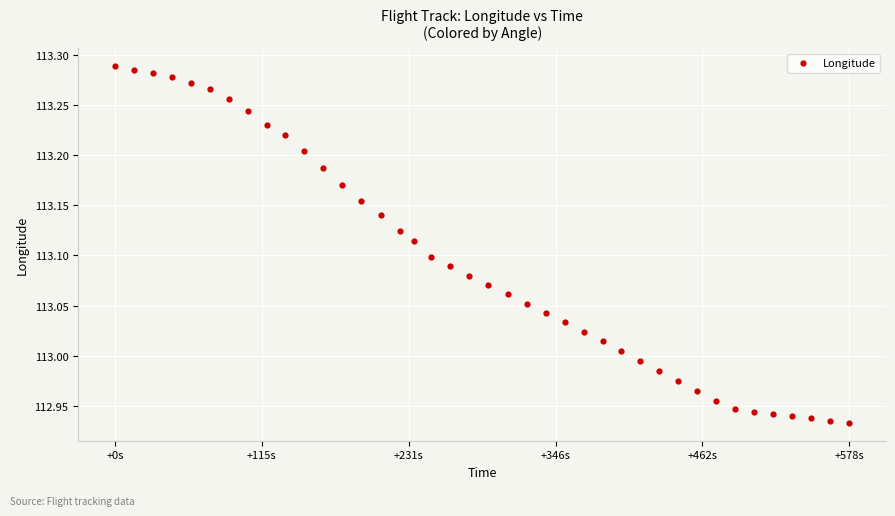

What is the range of Y values (max minus min)?

0.4